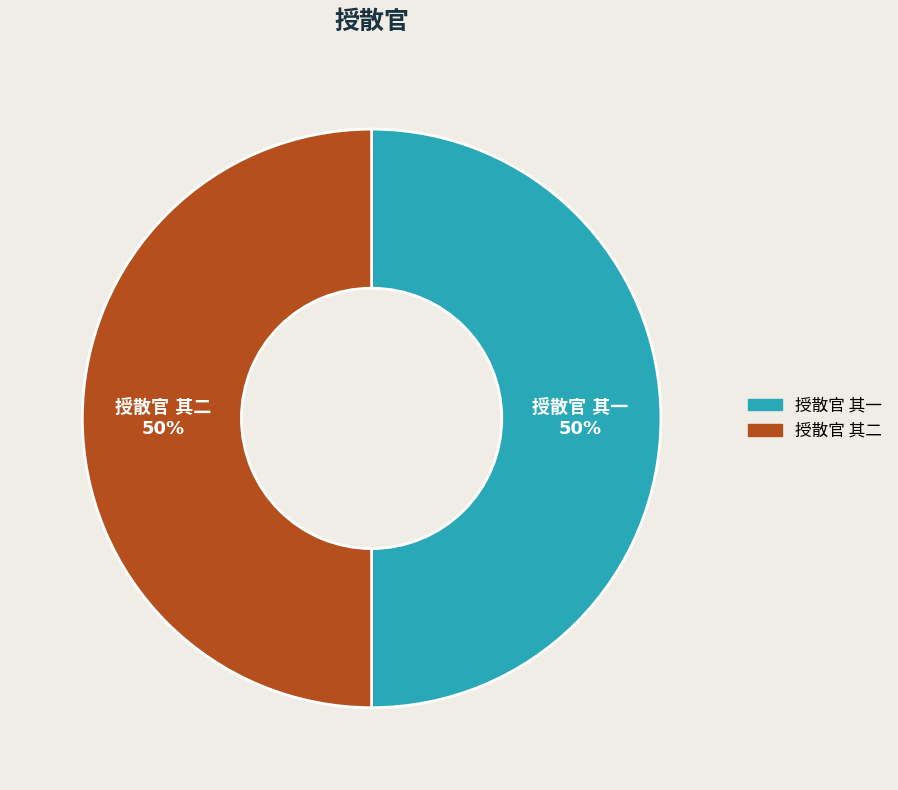

To the nearest percent, what is the average slice percentage?

50%